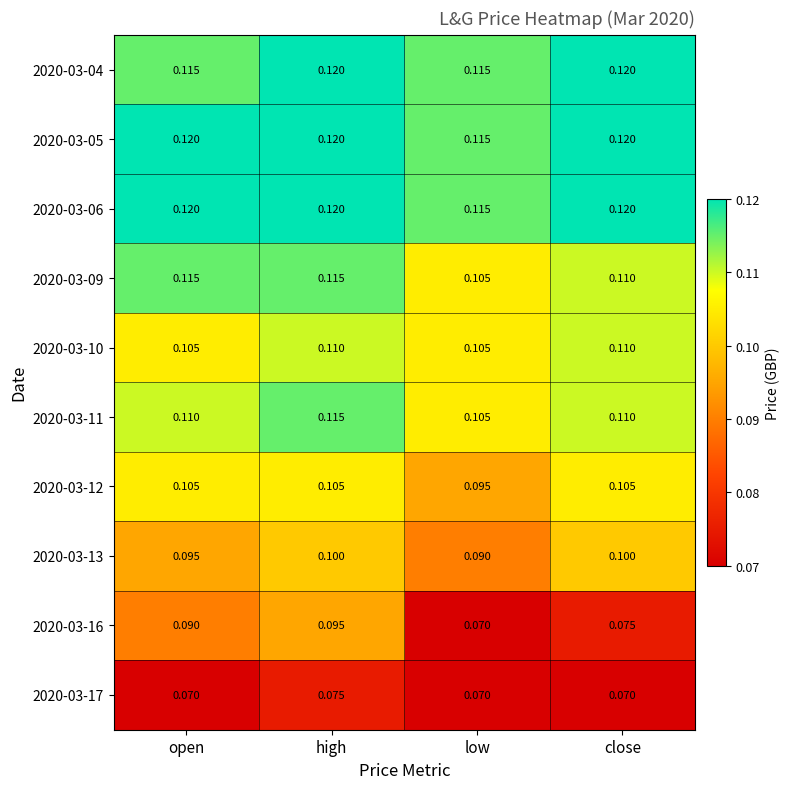

Where is 2020-03-05 nearest to the value 0?

low